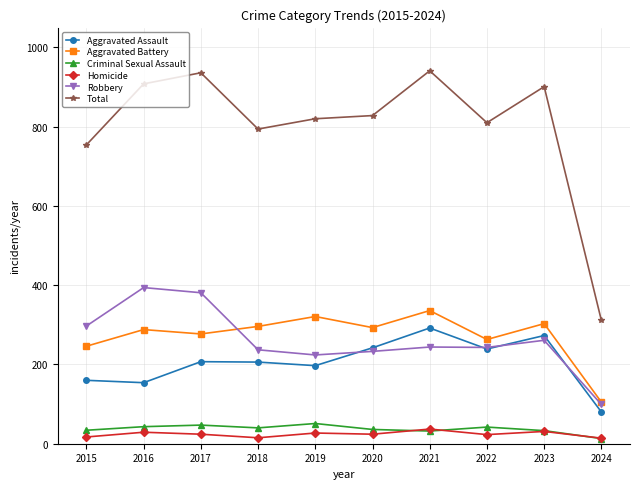

What is the minimum value for Robbery?

99